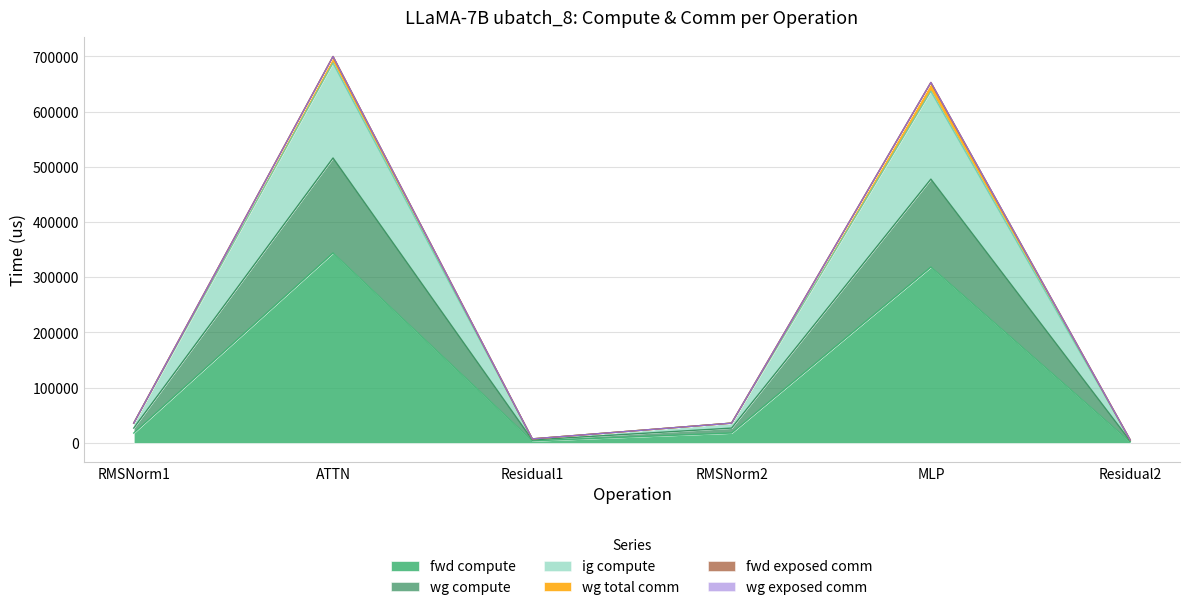

In fwd compute, how many points are higher than both neighbors (excluding endpoints)?

2